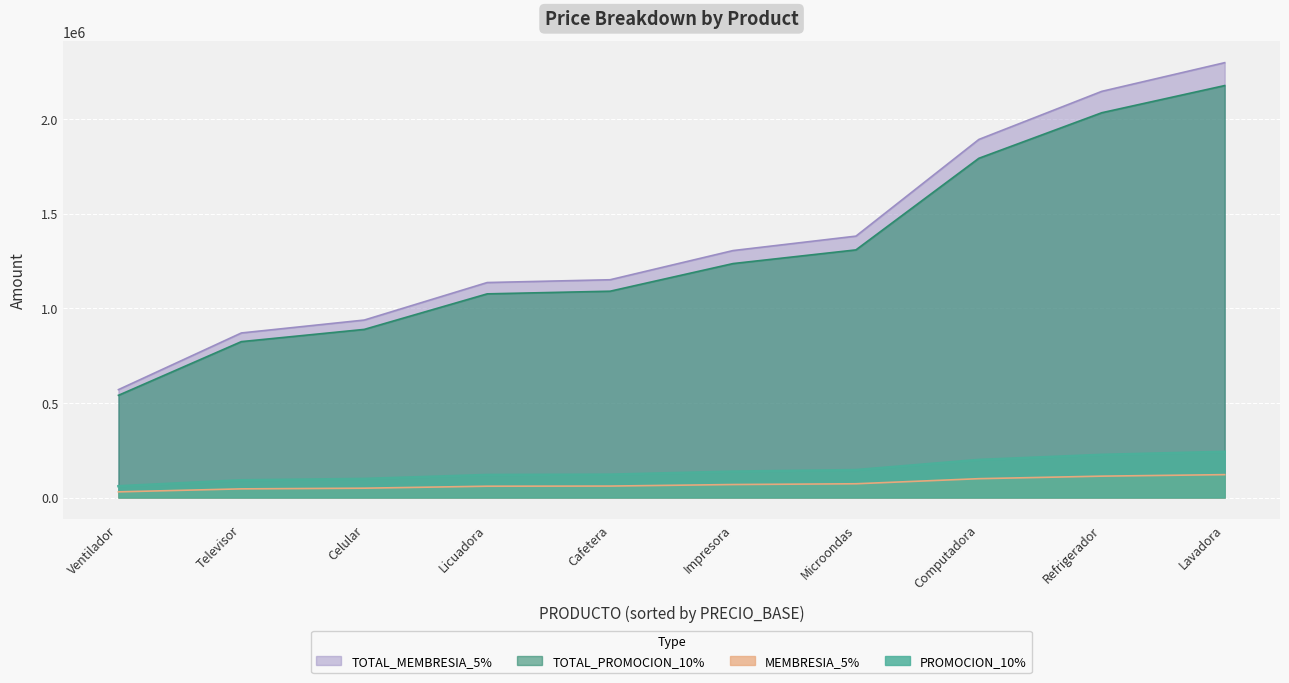

What is the difference between the maximum and minimum values in the TOTAL_PROMOCION_10% series?

1636540